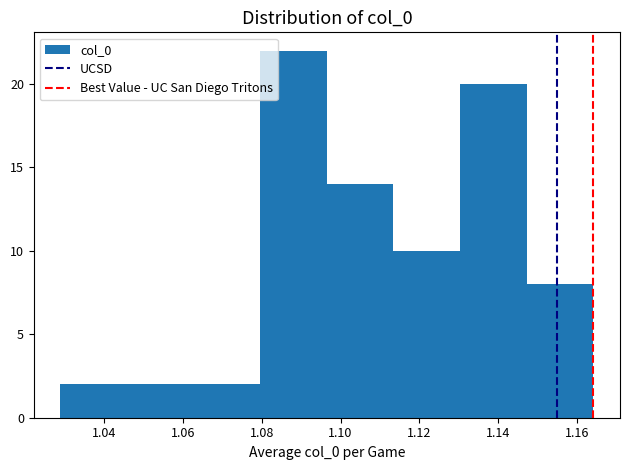

Which range on the x-axis has the tallest bar?

1.080 to 1.096